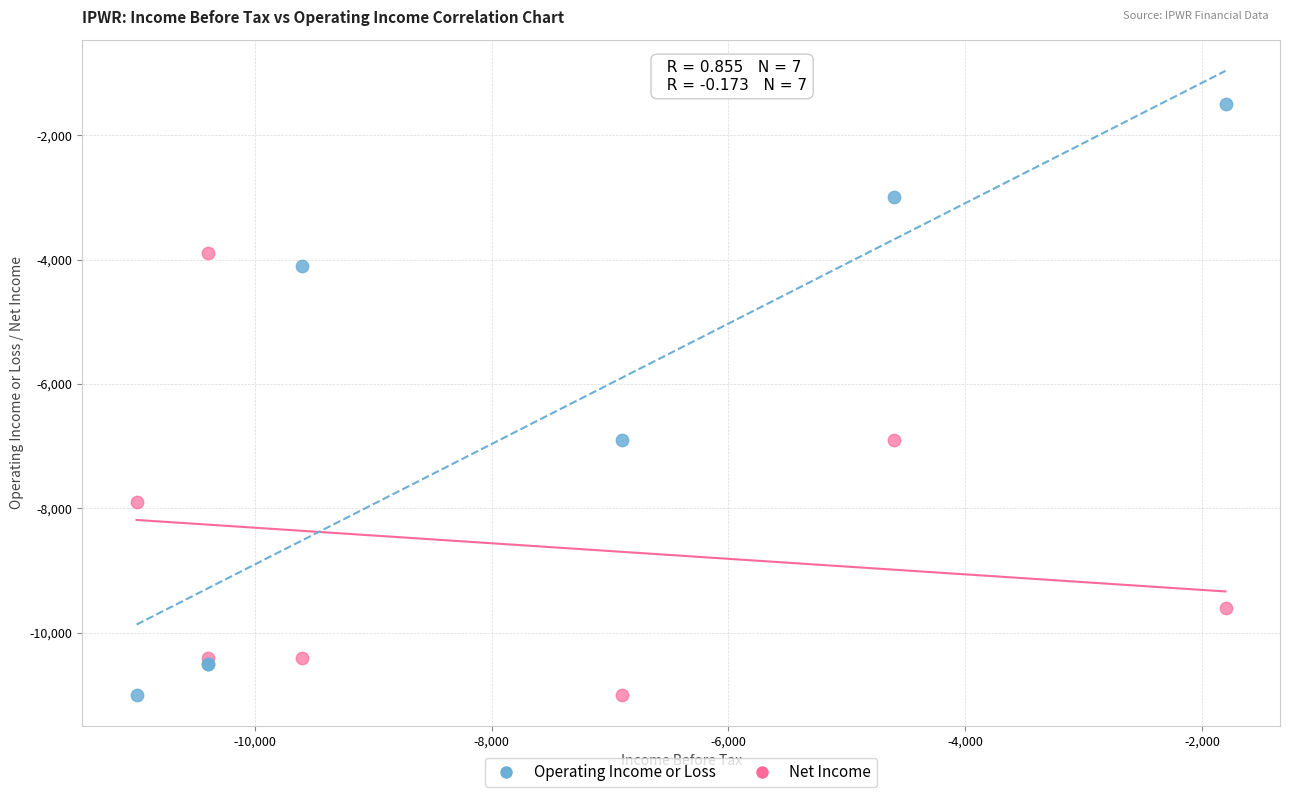

What are all the series names shown in the legend?

Operating Income or Loss, Net Income